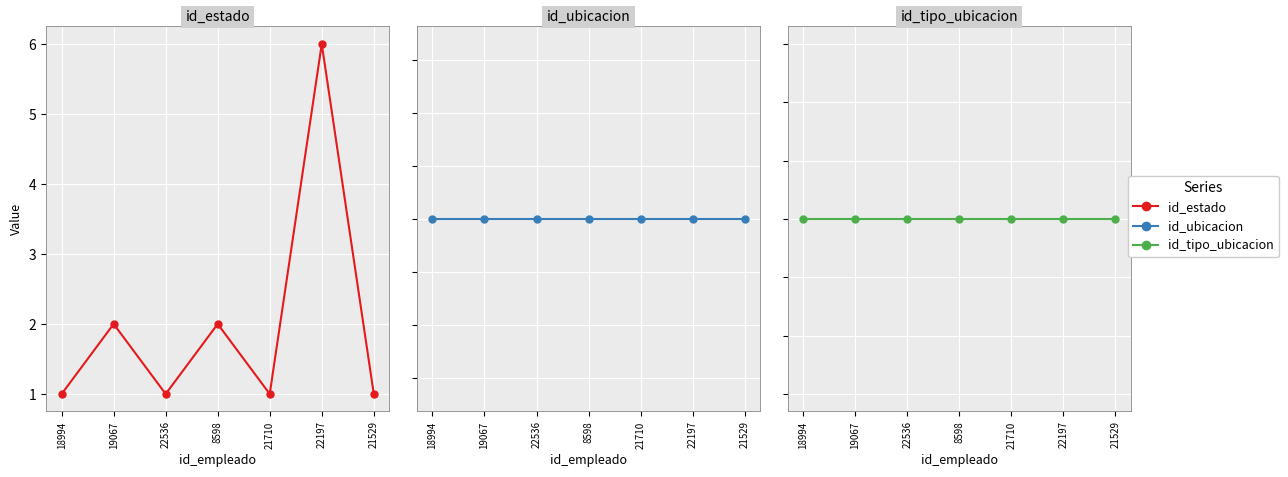

What is the minimum value shown in the chart?

1